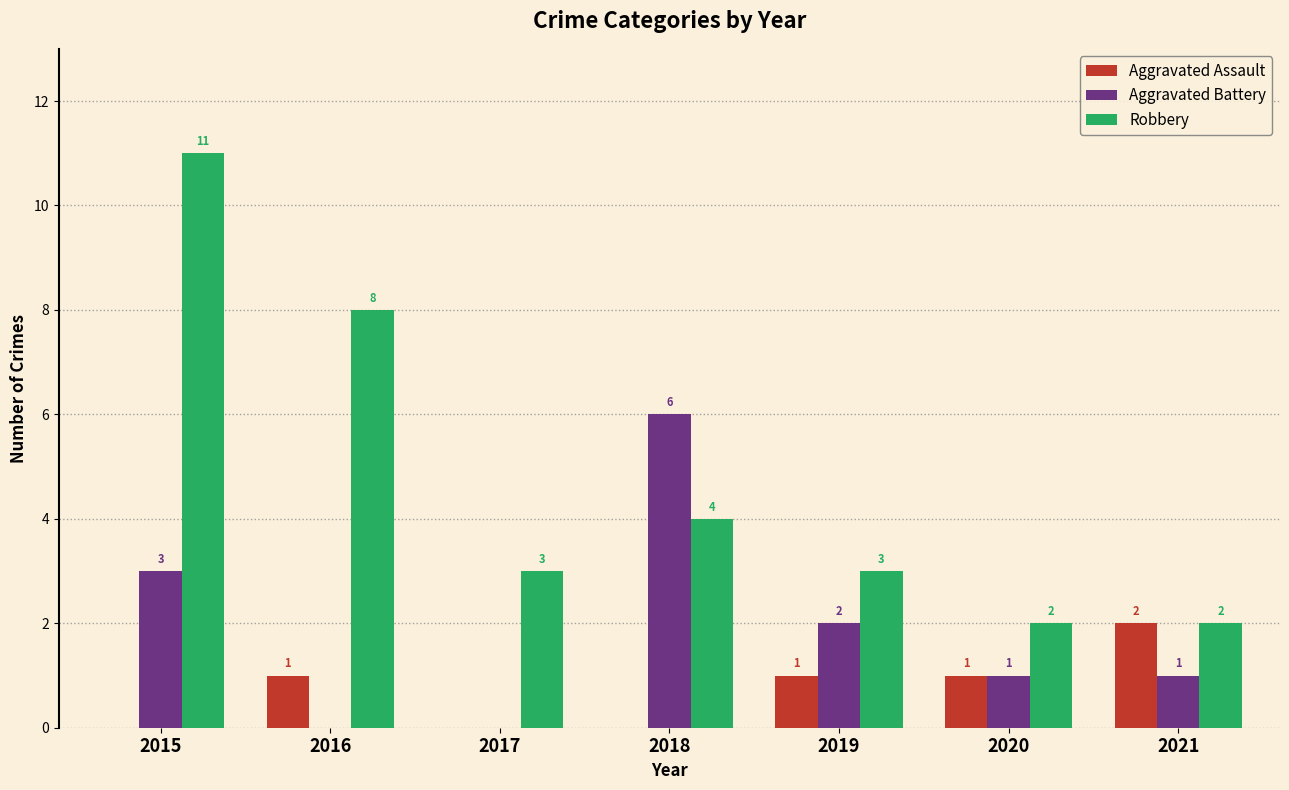

What is the sum of the Aggravated Battery values at 2021 and 2019?

3